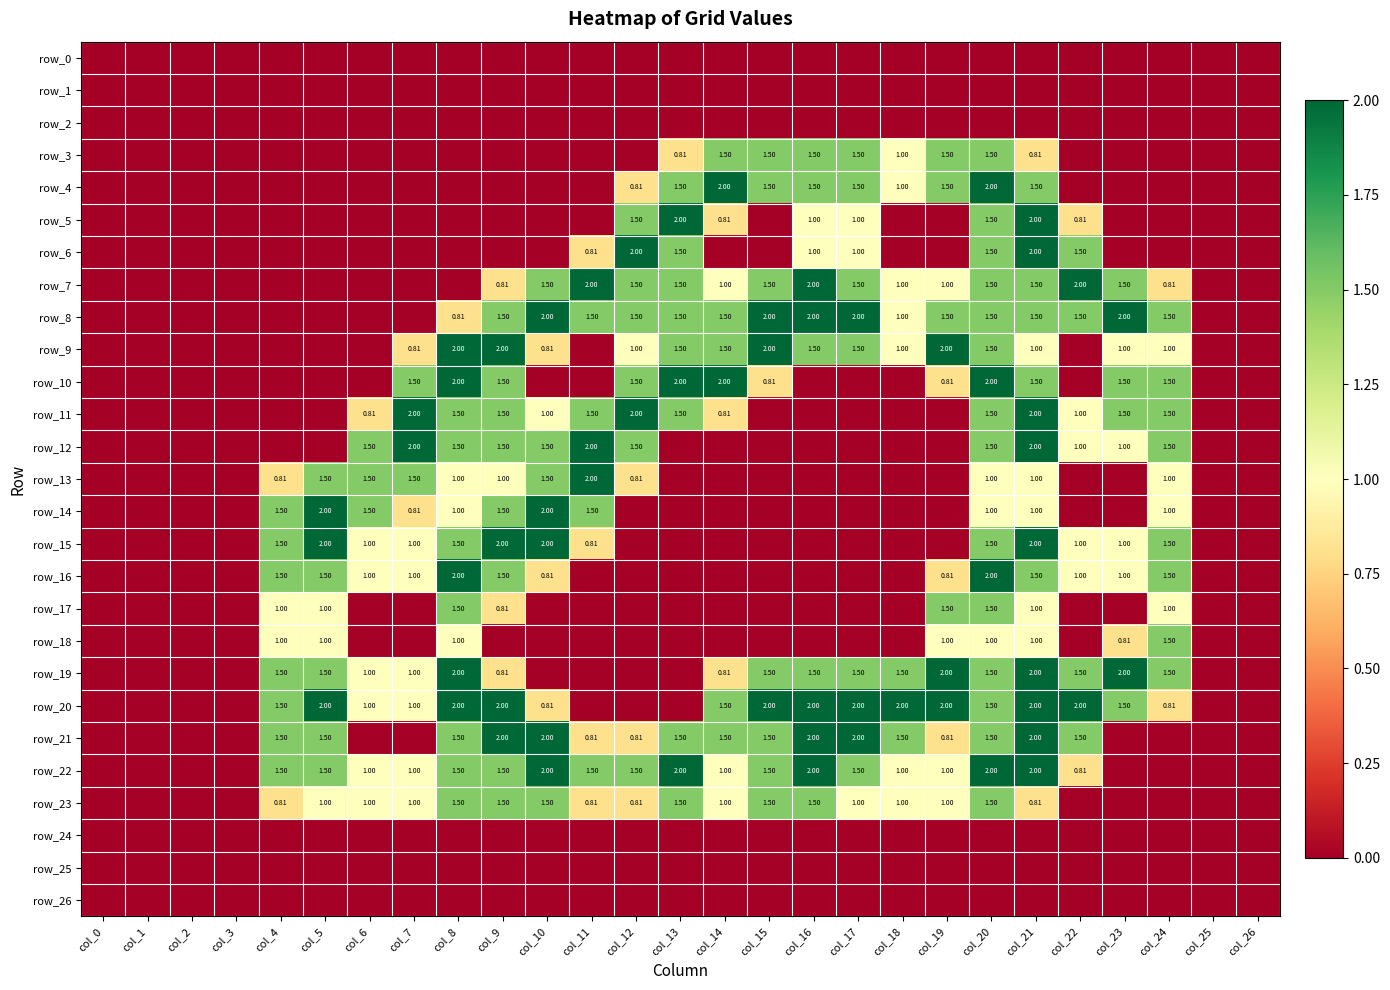

Reading right to left, extract all data points from this chart.

row_0: col_26=0.0	col_25=0.0	col_24=0.0	col_23=0.0	col_22=0.0	col_21=0.0	col_20=0.0	col_19=0.0	col_18=0.0	col_17=0.0	col_16=0.0	col_15=0.0	col_14=0.0	col_13=0.0	col_12=0.0	col_11=0.0	col_10=0.0	col_9=0.0	col_8=0.0	col_7=0.0	col_6=0.0	col_5=0.0	col_4=0.0	col_3=0.0	col_2=0.0	col_1=0.0	col_0=0.0
row_1: col_26=0.0	col_25=0.0	col_24=0.0	col_23=0.0	col_22=0.0	col_21=0.0	col_20=0.0	col_19=0.0	col_18=0.0	col_17=0.0	col_16=0.0	col_15=0.0	col_14=0.0	col_13=0.0	col_12=0.0	col_11=0.0	col_10=0.0	col_9=0.0	col_8=0.0	col_7=0.0	col_6=0.0	col_5=0.0	col_4=0.0	col_3=0.0	col_2=0.0	col_1=0.0	col_0=0.0
row_2: col_26=0.0	col_25=0.0	col_24=0.0	col_23=0.0	col_22=0.0	col_21=0.0	col_20=0.0	col_19=0.0	col_18=0.0	col_17=0.0	col_16=0.0	col_15=0.0	col_14=0.0	col_13=0.0	col_12=0.0	col_11=0.0	col_10=0.0	col_9=0.0	col_8=0.0	col_7=0.0	col_6=0.0	col_5=0.0	col_4=0.0	col_3=0.0	col_2=0.0	col_1=0.0	col_0=0.0
row_3: col_26=0.0	col_25=0.0	col_24=0.0	col_23=0.0	col_22=0.0	col_21=0.8	col_20=1.5	col_19=1.5	col_18=1.0	col_17=1.5	col_16=1.5	col_15=1.5	col_14=1.5	col_13=0.8	col_12=0.0	col_11=0.0	col_10=0.0	col_9=0.0	col_8=0.0	col_7=0.0	col_6=0.0	col_5=0.0	col_4=0.0	col_3=0.0	col_2=0.0	col_1=0.0	col_0=0.0
row_4: col_26=0.0	col_25=0.0	col_24=0.0	col_23=0.0	col_22=0.0	col_21=1.5	col_20=2.0	col_19=1.5	col_18=1.0	col_17=1.5	col_16=1.5	col_15=1.5	col_14=2.0	col_13=1.5	col_12=0.8	col_11=0.0	col_10=0.0	col_9=0.0	col_8=0.0	col_7=0.0	col_6=0.0	col_5=0.0	col_4=0.0	col_3=0.0	col_2=0.0	col_1=0.0	col_0=0.0
row_5: col_26=0.0	col_25=0.0	col_24=0.0	col_23=0.0	col_22=0.8	col_21=2.0	col_20=1.5	col_19=0.0	col_18=0.0	col_17=1.0	col_16=1.0	col_15=0.0	col_14=0.8	col_13=2.0	col_12=1.5	col_11=0.0	col_10=0.0	col_9=0.0	col_8=0.0	col_7=0.0	col_6=0.0	col_5=0.0	col_4=0.0	col_3=0.0	col_2=0.0	col_1=0.0	col_0=0.0
row_6: col_26=0.0	col_25=0.0	col_24=0.0	col_23=0.0	col_22=1.5	col_21=2.0	col_20=1.5	col_19=0.0	col_18=0.0	col_17=1.0	col_16=1.0	col_15=0.0	col_14=0.0	col_13=1.5	col_12=2.0	col_11=0.8	col_10=0.0	col_9=0.0	col_8=0.0	col_7=0.0	col_6=0.0	col_5=0.0	col_4=0.0	col_3=0.0	col_2=0.0	col_1=0.0	col_0=0.0
row_7: col_26=0.0	col_25=0.0	col_24=0.8	col_23=1.5	col_22=2.0	col_21=1.5	col_20=1.5	col_19=1.0	col_18=1.0	col_17=1.5	col_16=2.0	col_15=1.5	col_14=1.0	col_13=1.5	col_12=1.5	col_11=2.0	col_10=1.5	col_9=0.8	col_8=0.0	col_7=0.0	col_6=0.0	col_5=0.0	col_4=0.0	col_3=0.0	col_2=0.0	col_1=0.0	col_0=0.0
row_8: col_26=0.0	col_25=0.0	col_24=1.5	col_23=2.0	col_22=1.5	col_21=1.5	col_20=1.5	col_19=1.5	col_18=1.0	col_17=2.0	col_16=2.0	col_15=2.0	col_14=1.5	col_13=1.5	col_12=1.5	col_11=1.5	col_10=2.0	col_9=1.5	col_8=0.8	col_7=0.0	col_6=0.0	col_5=0.0	col_4=0.0	col_3=0.0	col_2=0.0	col_1=0.0	col_0=0.0
row_9: col_26=0.0	col_25=0.0	col_24=1.0	col_23=1.0	col_22=0.0	col_21=1.0	col_20=1.5	col_19=2.0	col_18=1.0	col_17=1.5	col_16=1.5	col_15=2.0	col_14=1.5	col_13=1.5	col_12=1.0	col_11=0.0	col_10=0.8	col_9=2.0	col_8=2.0	col_7=0.8	col_6=0.0	col_5=0.0	col_4=0.0	col_3=0.0	col_2=0.0	col_1=0.0	col_0=0.0
row_10: col_26=0.0	col_25=0.0	col_24=1.5	col_23=1.5	col_22=0.0	col_21=1.5	col_20=2.0	col_19=0.8	col_18=0.0	col_17=0.0	col_16=0.0	col_15=0.8	col_14=2.0	col_13=2.0	col_12=1.5	col_11=0.0	col_10=0.0	col_9=1.5	col_8=2.0	col_7=1.5	col_6=0.0	col_5=0.0	col_4=0.0	col_3=0.0	col_2=0.0	col_1=0.0	col_0=0.0
row_11: col_26=0.0	col_25=0.0	col_24=1.5	col_23=1.5	col_22=1.0	col_21=2.0	col_20=1.5	col_19=0.0	col_18=0.0	col_17=0.0	col_16=0.0	col_15=0.0	col_14=0.8	col_13=1.5	col_12=2.0	col_11=1.5	col_10=1.0	col_9=1.5	col_8=1.5	col_7=2.0	col_6=0.8	col_5=0.0	col_4=0.0	col_3=0.0	col_2=0.0	col_1=0.0	col_0=0.0
row_12: col_26=0.0	col_25=0.0	col_24=1.5	col_23=1.0	col_22=1.0	col_21=2.0	col_20=1.5	col_19=0.0	col_18=0.0	col_17=0.0	col_16=0.0	col_15=0.0	col_14=0.0	col_13=0.0	col_12=1.5	col_11=2.0	col_10=1.5	col_9=1.5	col_8=1.5	col_7=2.0	col_6=1.5	col_5=0.0	col_4=0.0	col_3=0.0	col_2=0.0	col_1=0.0	col_0=0.0
row_13: col_26=0.0	col_25=0.0	col_24=1.0	col_23=0.0	col_22=0.0	col_21=1.0	col_20=1.0	col_19=0.0	col_18=0.0	col_17=0.0	col_16=0.0	col_15=0.0	col_14=0.0	col_13=0.0	col_12=0.8	col_11=2.0	col_10=1.5	col_9=1.0	col_8=1.0	col_7=1.5	col_6=1.5	col_5=1.5	col_4=0.8	col_3=0.0	col_2=0.0	col_1=0.0	col_0=0.0
row_14: col_26=0.0	col_25=0.0	col_24=1.0	col_23=0.0	col_22=0.0	col_21=1.0	col_20=1.0	col_19=0.0	col_18=0.0	col_17=0.0	col_16=0.0	col_15=0.0	col_14=0.0	col_13=0.0	col_12=0.0	col_11=1.5	col_10=2.0	col_9=1.5	col_8=1.0	col_7=0.8	col_6=1.5	col_5=2.0	col_4=1.5	col_3=0.0	col_2=0.0	col_1=0.0	col_0=0.0
row_15: col_26=0.0	col_25=0.0	col_24=1.5	col_23=1.0	col_22=1.0	col_21=2.0	col_20=1.5	col_19=0.0	col_18=0.0	col_17=0.0	col_16=0.0	col_15=0.0	col_14=0.0	col_13=0.0	col_12=0.0	col_11=0.8	col_10=2.0	col_9=2.0	col_8=1.5	col_7=1.0	col_6=1.0	col_5=2.0	col_4=1.5	col_3=0.0	col_2=0.0	col_1=0.0	col_0=0.0
row_16: col_26=0.0	col_25=0.0	col_24=1.5	col_23=1.0	col_22=1.0	col_21=1.5	col_20=2.0	col_19=0.8	col_18=0.0	col_17=0.0	col_16=0.0	col_15=0.0	col_14=0.0	col_13=0.0	col_12=0.0	col_11=0.0	col_10=0.8	col_9=1.5	col_8=2.0	col_7=1.0	col_6=1.0	col_5=1.5	col_4=1.5	col_3=0.0	col_2=0.0	col_1=0.0	col_0=0.0
row_17: col_26=0.0	col_25=0.0	col_24=1.0	col_23=0.0	col_22=0.0	col_21=1.0	col_20=1.5	col_19=1.5	col_18=0.0	col_17=0.0	col_16=0.0	col_15=0.0	col_14=0.0	col_13=0.0	col_12=0.0	col_11=0.0	col_10=0.0	col_9=0.8	col_8=1.5	col_7=0.0	col_6=0.0	col_5=1.0	col_4=1.0	col_3=0.0	col_2=0.0	col_1=0.0	col_0=0.0
row_18: col_26=0.0	col_25=0.0	col_24=1.5	col_23=0.8	col_22=0.0	col_21=1.0	col_20=1.0	col_19=1.0	col_18=0.0	col_17=0.0	col_16=0.0	col_15=0.0	col_14=0.0	col_13=0.0	col_12=0.0	col_11=0.0	col_10=0.0	col_9=0.0	col_8=1.0	col_7=0.0	col_6=0.0	col_5=1.0	col_4=1.0	col_3=0.0	col_2=0.0	col_1=0.0	col_0=0.0
row_19: col_26=0.0	col_25=0.0	col_24=1.5	col_23=2.0	col_22=1.5	col_21=2.0	col_20=1.5	col_19=2.0	col_18=1.5	col_17=1.5	col_16=1.5	col_15=1.5	col_14=0.8	col_13=0.0	col_12=0.0	col_11=0.0	col_10=0.0	col_9=0.8	col_8=2.0	col_7=1.0	col_6=1.0	col_5=1.5	col_4=1.5	col_3=0.0	col_2=0.0	col_1=0.0	col_0=0.0
row_20: col_26=0.0	col_25=0.0	col_24=0.8	col_23=1.5	col_22=2.0	col_21=2.0	col_20=1.5	col_19=2.0	col_18=2.0	col_17=2.0	col_16=2.0	col_15=2.0	col_14=1.5	col_13=0.0	col_12=0.0	col_11=0.0	col_10=0.8	col_9=2.0	col_8=2.0	col_7=1.0	col_6=1.0	col_5=2.0	col_4=1.5	col_3=0.0	col_2=0.0	col_1=0.0	col_0=0.0
row_21: col_26=0.0	col_25=0.0	col_24=0.0	col_23=0.0	col_22=1.5	col_21=2.0	col_20=1.5	col_19=0.8	col_18=1.5	col_17=2.0	col_16=2.0	col_15=1.5	col_14=1.5	col_13=1.5	col_12=0.8	col_11=0.8	col_10=2.0	col_9=2.0	col_8=1.5	col_7=0.0	col_6=0.0	col_5=1.5	col_4=1.5	col_3=0.0	col_2=0.0	col_1=0.0	col_0=0.0
row_22: col_26=0.0	col_25=0.0	col_24=0.0	col_23=0.0	col_22=0.8	col_21=2.0	col_20=2.0	col_19=1.0	col_18=1.0	col_17=1.5	col_16=2.0	col_15=1.5	col_14=1.0	col_13=2.0	col_12=1.5	col_11=1.5	col_10=2.0	col_9=1.5	col_8=1.5	col_7=1.0	col_6=1.0	col_5=1.5	col_4=1.5	col_3=0.0	col_2=0.0	col_1=0.0	col_0=0.0
row_23: col_26=0.0	col_25=0.0	col_24=0.0	col_23=0.0	col_22=0.0	col_21=0.8	col_20=1.5	col_19=1.0	col_18=1.0	col_17=1.0	col_16=1.5	col_15=1.5	col_14=1.0	col_13=1.5	col_12=0.8	col_11=0.8	col_10=1.5	col_9=1.5	col_8=1.5	col_7=1.0	col_6=1.0	col_5=1.0	col_4=0.8	col_3=0.0	col_2=0.0	col_1=0.0	col_0=0.0
row_24: col_26=0.0	col_25=0.0	col_24=0.0	col_23=0.0	col_22=0.0	col_21=0.0	col_20=0.0	col_19=0.0	col_18=0.0	col_17=0.0	col_16=0.0	col_15=0.0	col_14=0.0	col_13=0.0	col_12=0.0	col_11=0.0	col_10=0.0	col_9=0.0	col_8=0.0	col_7=0.0	col_6=0.0	col_5=0.0	col_4=0.0	col_3=0.0	col_2=0.0	col_1=0.0	col_0=0.0
row_25: col_26=0.0	col_25=0.0	col_24=0.0	col_23=0.0	col_22=0.0	col_21=0.0	col_20=0.0	col_19=0.0	col_18=0.0	col_17=0.0	col_16=0.0	col_15=0.0	col_14=0.0	col_13=0.0	col_12=0.0	col_11=0.0	col_10=0.0	col_9=0.0	col_8=0.0	col_7=0.0	col_6=0.0	col_5=0.0	col_4=0.0	col_3=0.0	col_2=0.0	col_1=0.0	col_0=0.0
row_26: col_26=0.0	col_25=0.0	col_24=0.0	col_23=0.0	col_22=0.0	col_21=0.0	col_20=0.0	col_19=0.0	col_18=0.0	col_17=0.0	col_16=0.0	col_15=0.0	col_14=0.0	col_13=0.0	col_12=0.0	col_11=0.0	col_10=0.0	col_9=0.0	col_8=0.0	col_7=0.0	col_6=0.0	col_5=0.0	col_4=0.0	col_3=0.0	col_2=0.0	col_1=0.0	col_0=0.0